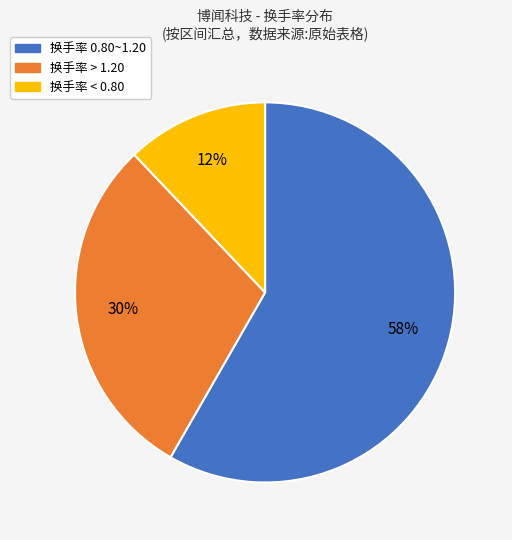

Do 换手率 < 0.80 and 换手率 0.80~1.20 together represent more than half of the pie?

Yes